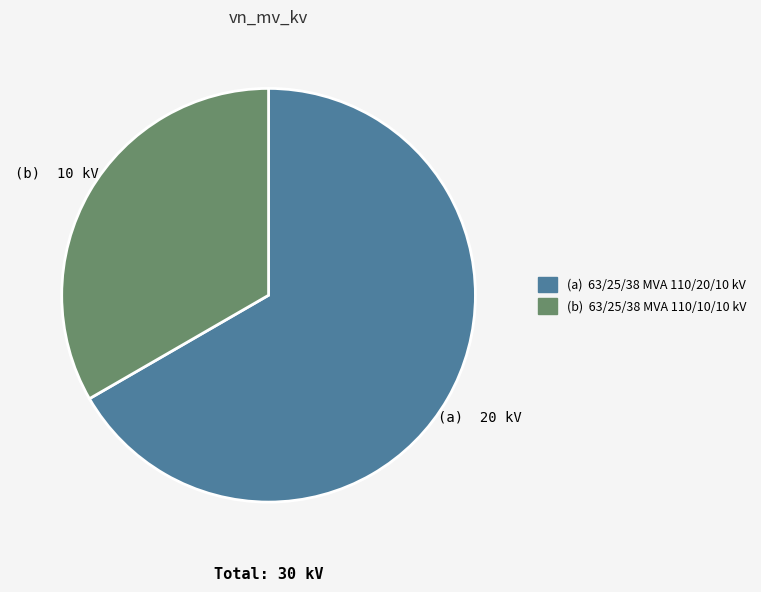

Is there any slice that represents more than half of the pie?

Yes